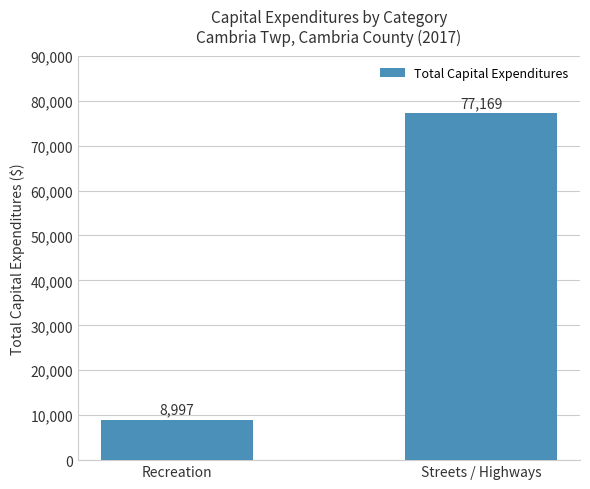

Approximately how many times larger is the value at Streets / Highways compared to Recreation?

8.6